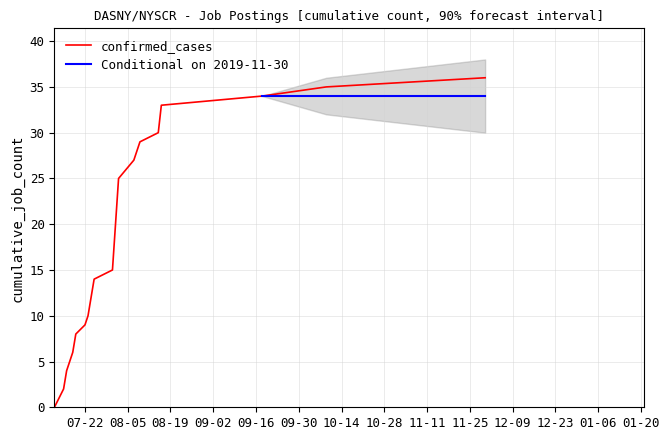

Which has a higher value, 2019-09-18 or 2019-08-02?

2019-09-18